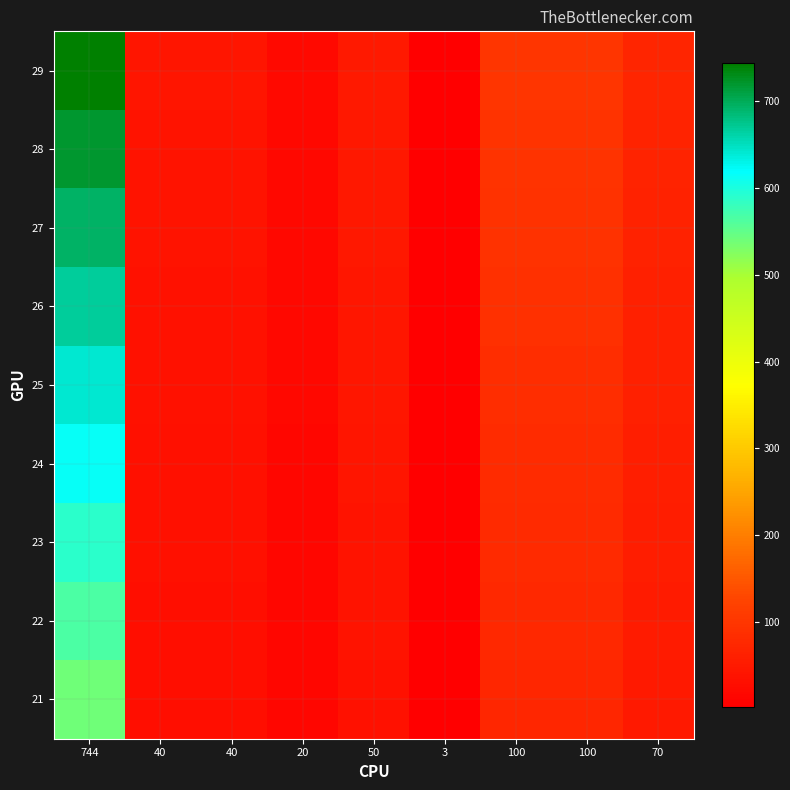

What is the smallest value displayed?

2.2